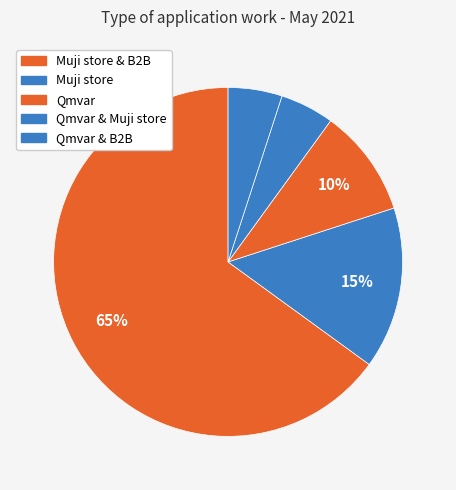

How many slices are in this pie chart?

5